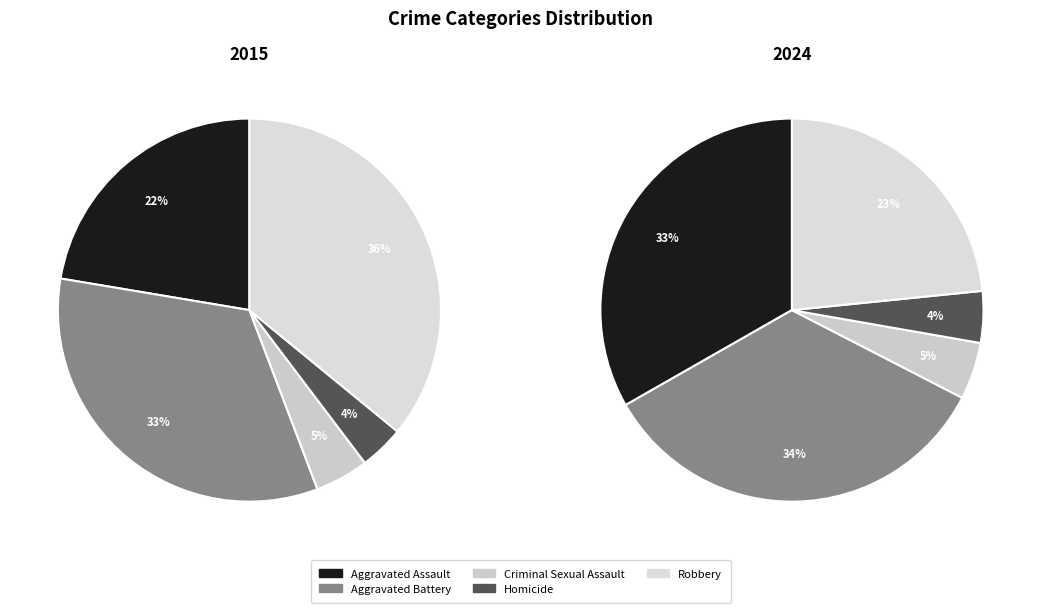

To the nearest percent, what is the combined percentage of Criminal Sexual Assault and Aggravated Battery?

39%